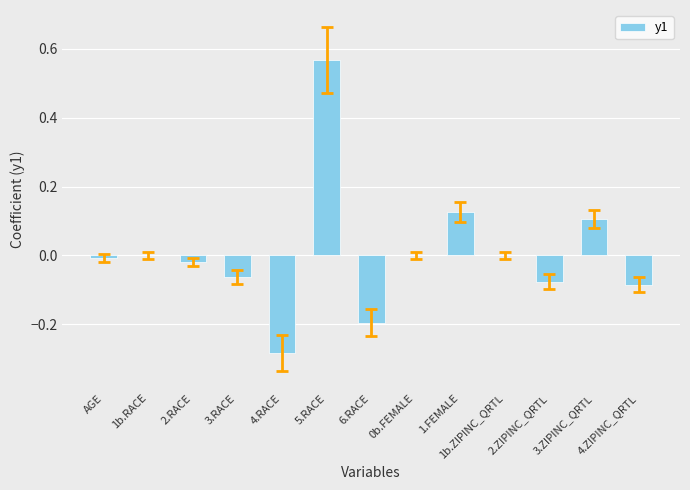

What is the sum of the values at 5.RACE and 6.RACE?

0.4